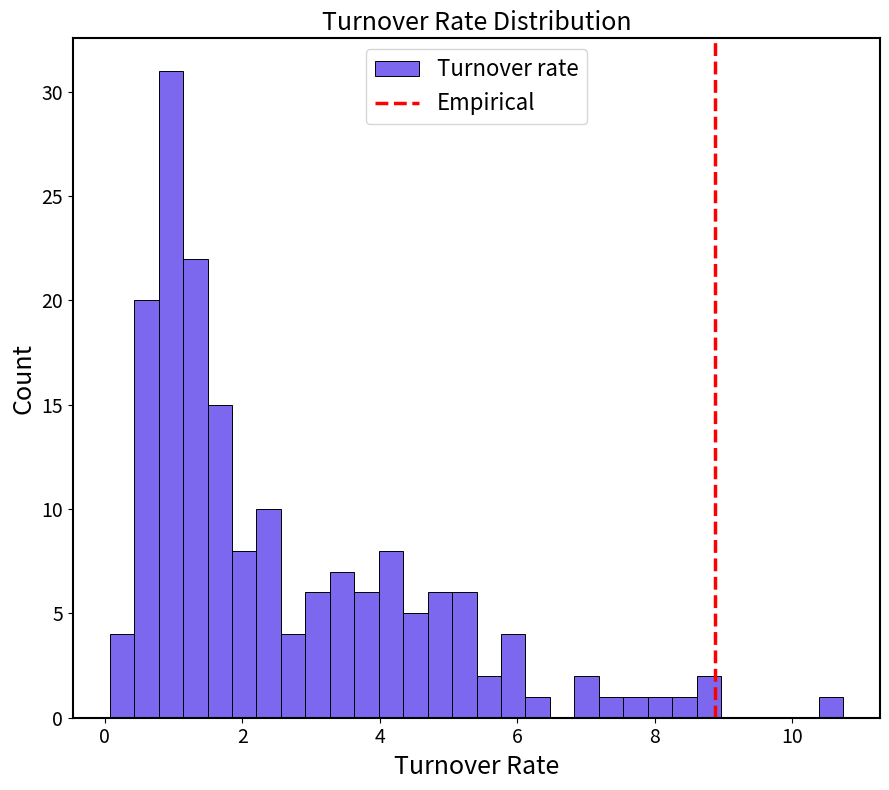

Read against the x-axis, roughly where is the centre of the tallest bar?

1.0